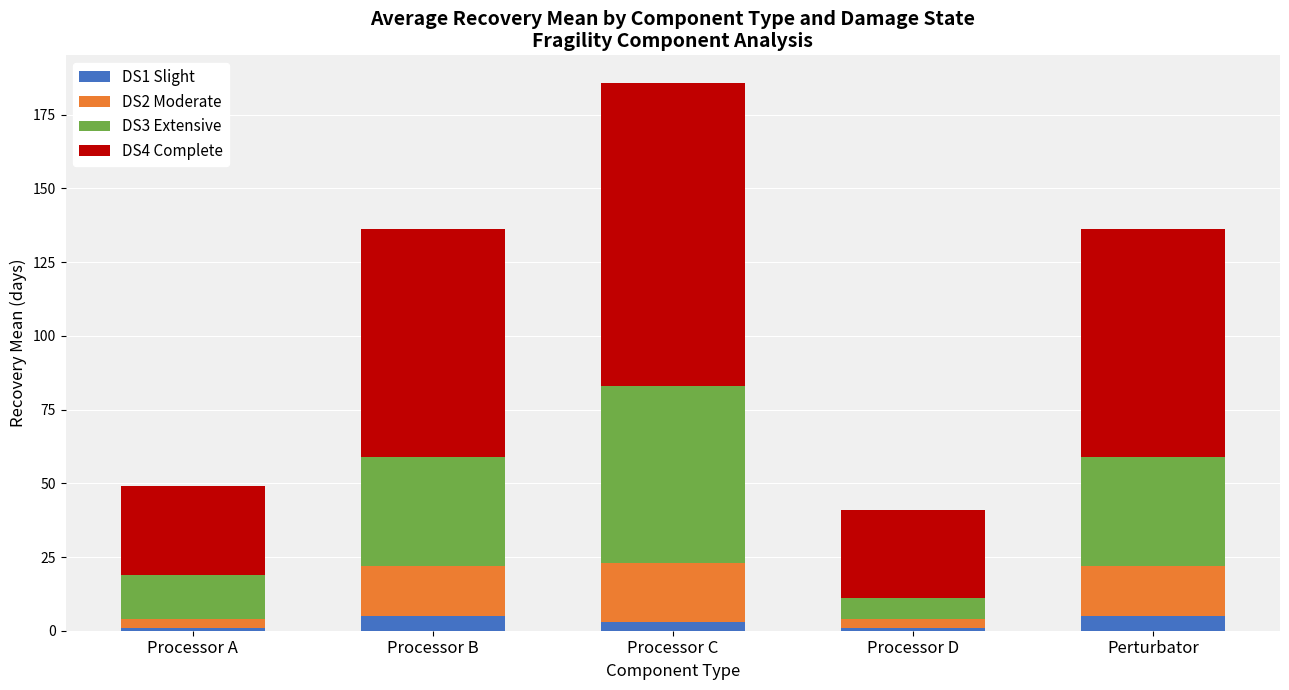

True or false: DS1 Slight has a value of 5.0 at Perturbator.

True